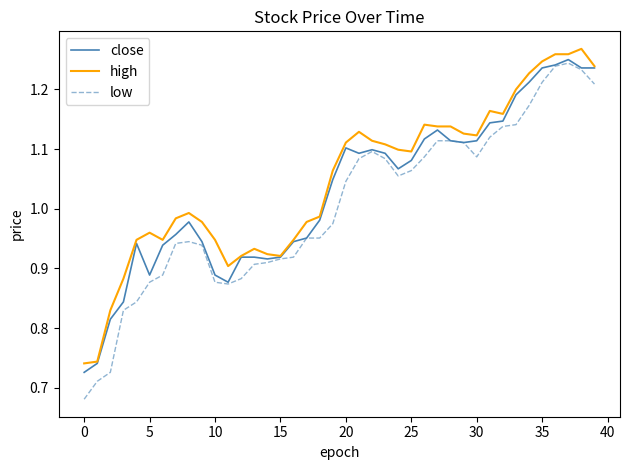

Which series has the largest range (max minus min)?

low